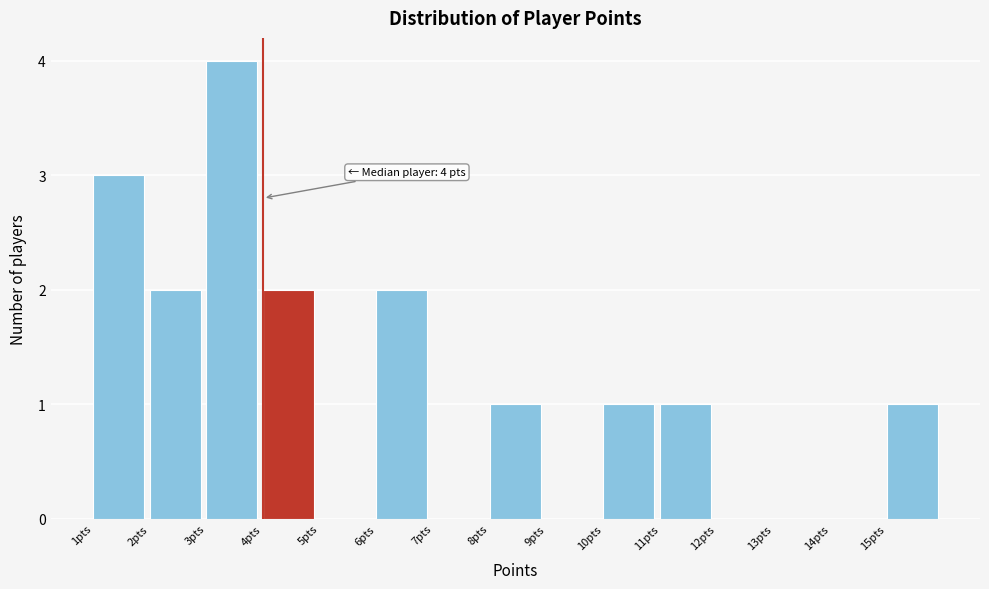

Which range on the x-axis has the tallest bar?

3 to 4